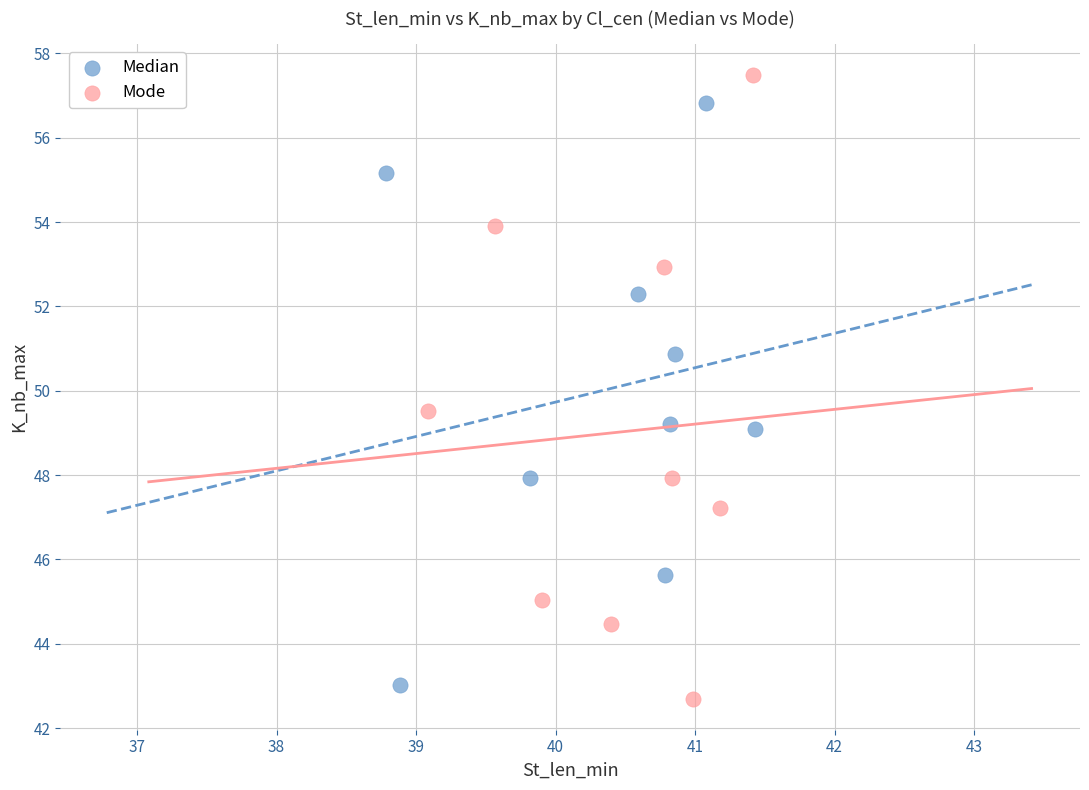

Which series contains the highest Y value?

Mode